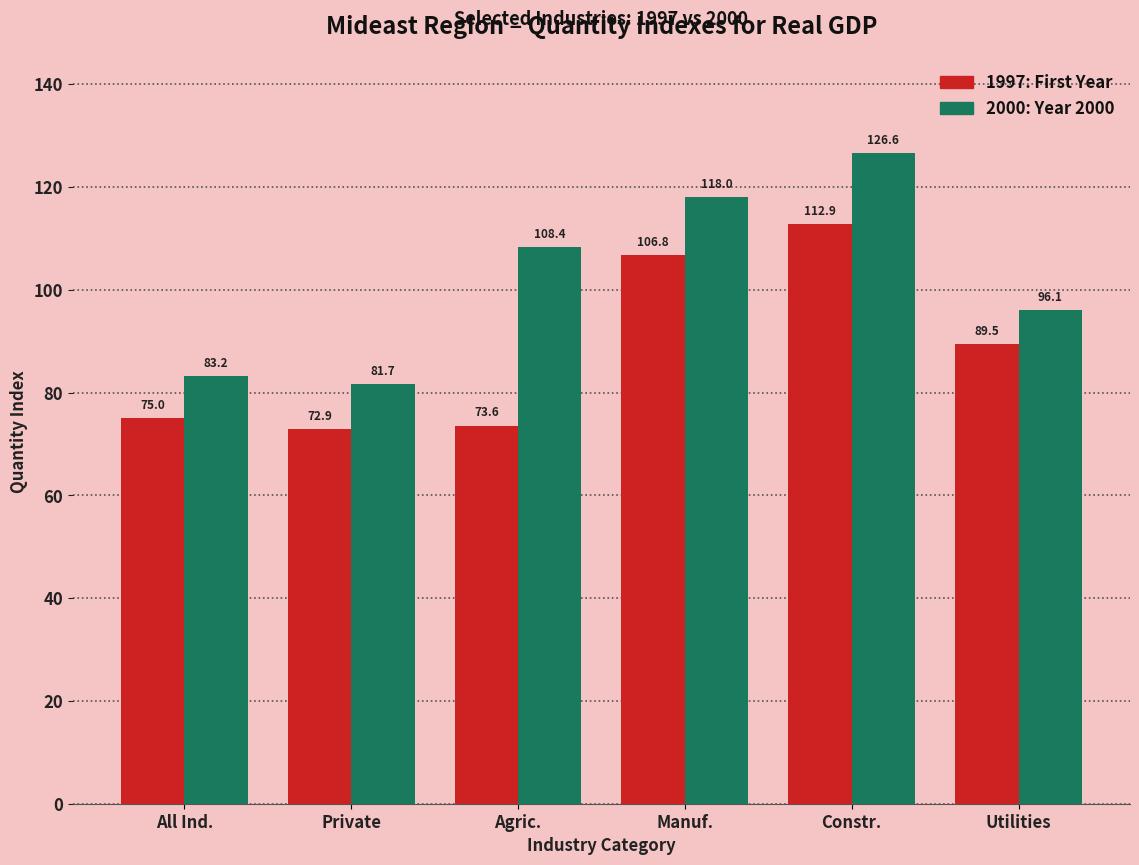

What is the total value across all series at Constr.?

239.5